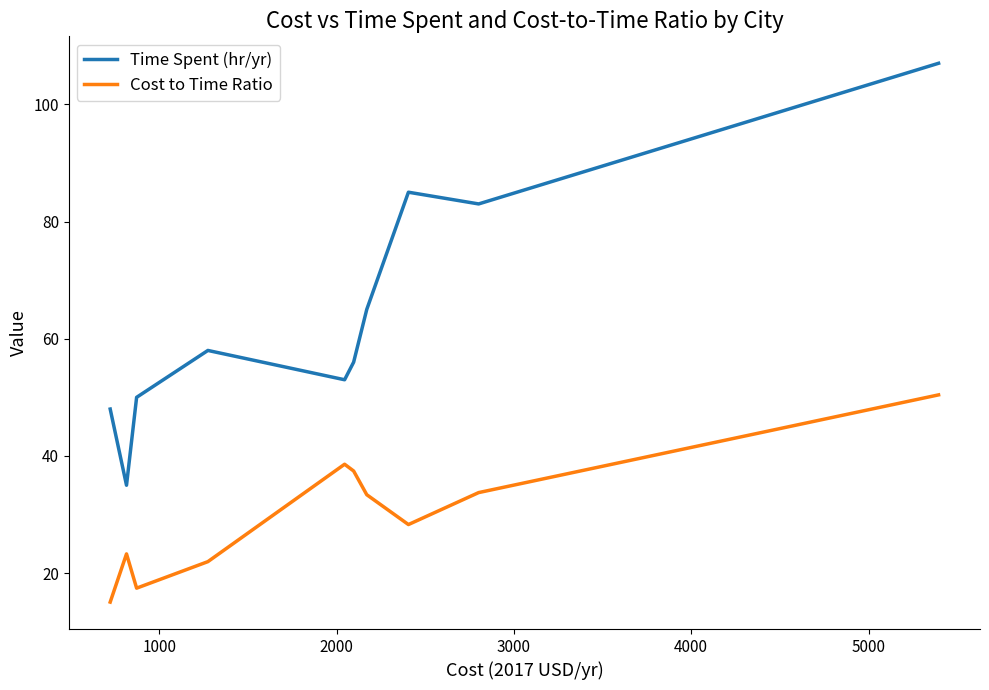

Rank the series by their average value, from highest to lowest.

Time Spent (hr/yr), Cost to Time Ratio